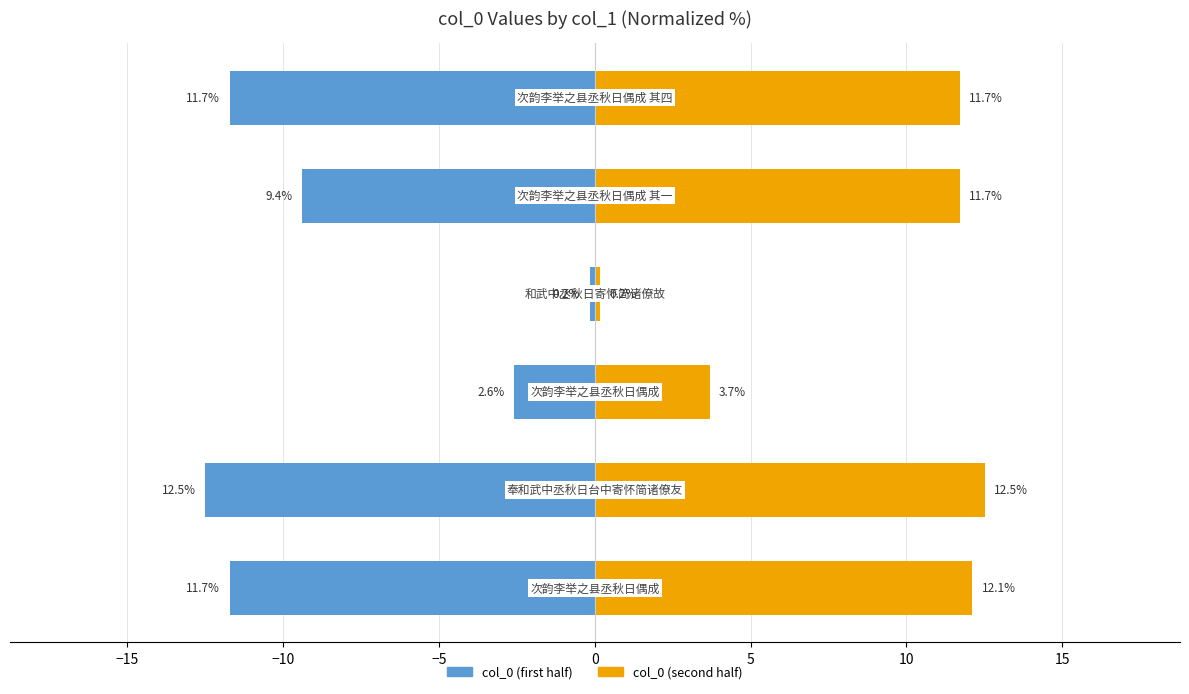

Reading left to right, list all the values displayed in this chart.

col_0 (first half): -11.7	-12.5	-2.6	-0.2	-9.4	-11.7
col_0 (second half): 12.1	12.5	3.7	0.2	11.7	11.7